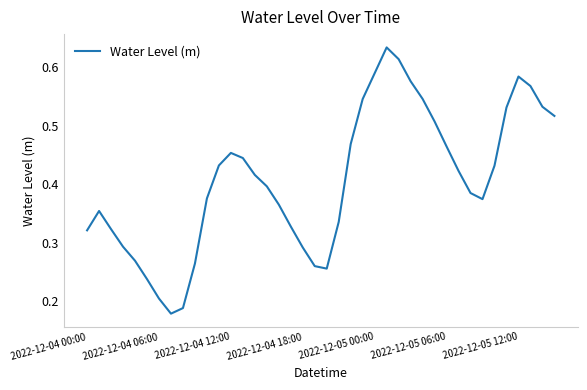

List the labels in order of value, largest first.

25, 26, 24, 36, 27, 37, 28, 23, 38, 35, 39, 29, 22, 30, 12, 13, 11, 34, 31, 14, 15, 32, 10, 33, 16, 2022-12-04 06:00, 21, 17, 2022-12-04 12:00, 2022-12-04 00:00, 2022-12-04 18:00, 18, 2022-12-05 00:00, 9, 19, 20, 2022-12-05 06:00, 2022-12-05 12:00, 8, 7